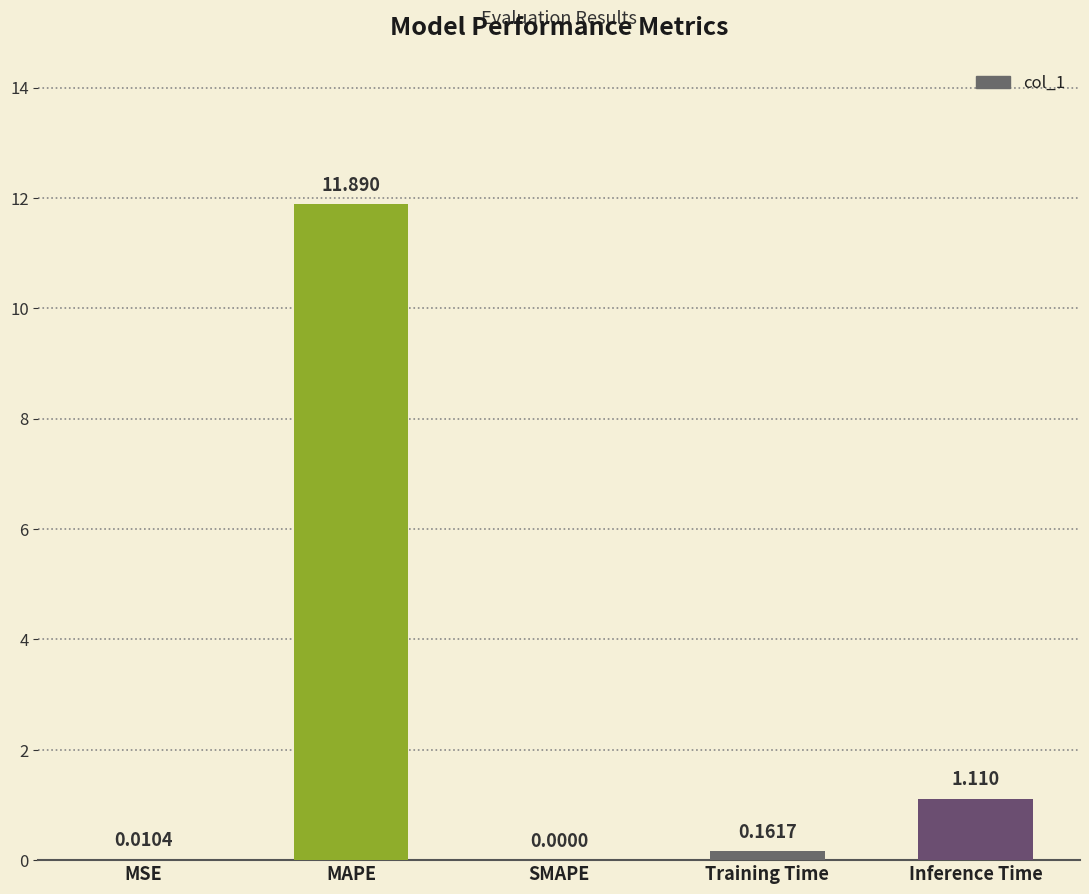

At which category does the chart reach its peak across all series?

MAPE